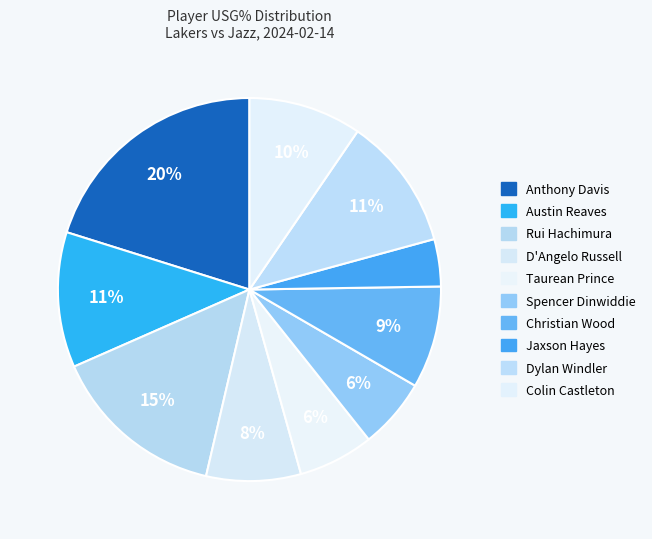

What is the largest slice in the pie chart?

Anthony Davis